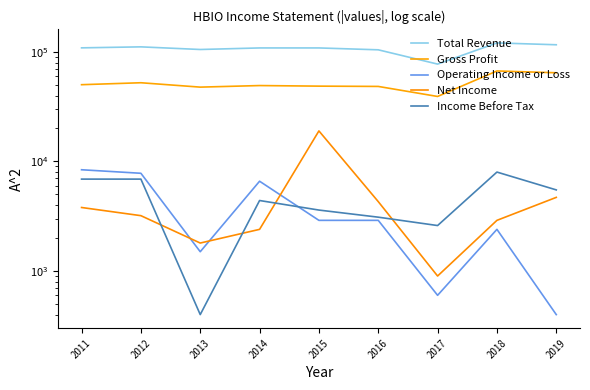

What is the difference between the Income Before Tax values at 2016 and 2018?

4900